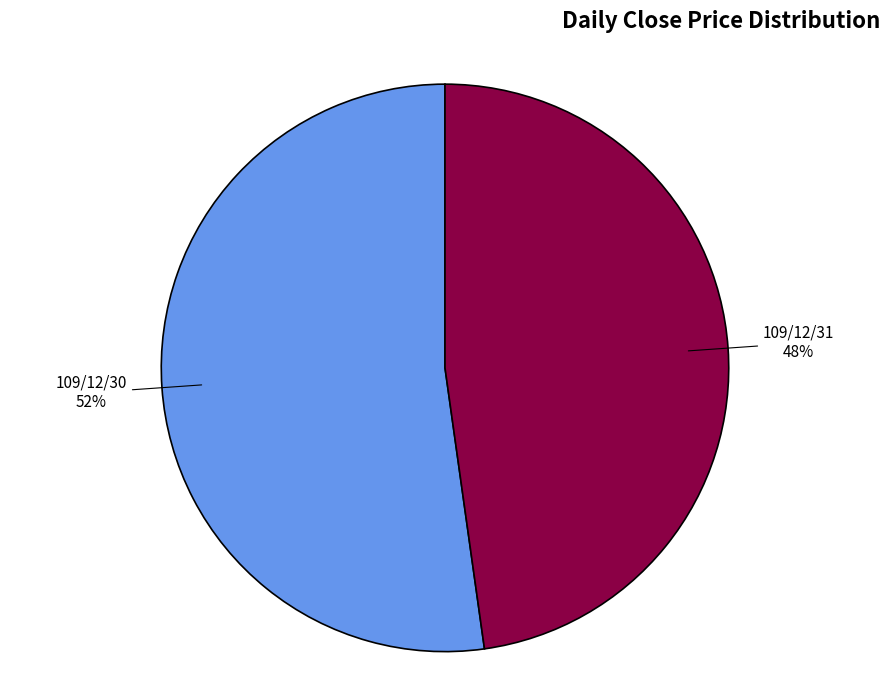

To the nearest percent, what is the difference between the largest and smallest slice percentages?

4%